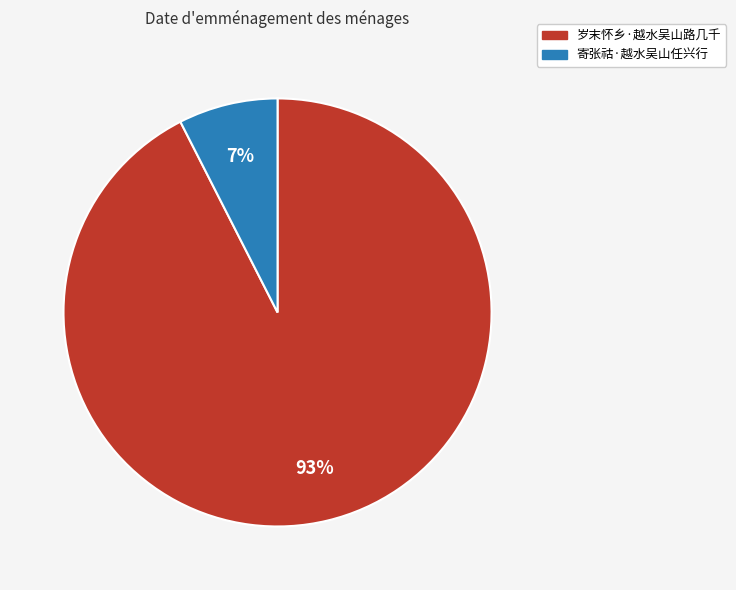

How many slices are in this pie chart?

2